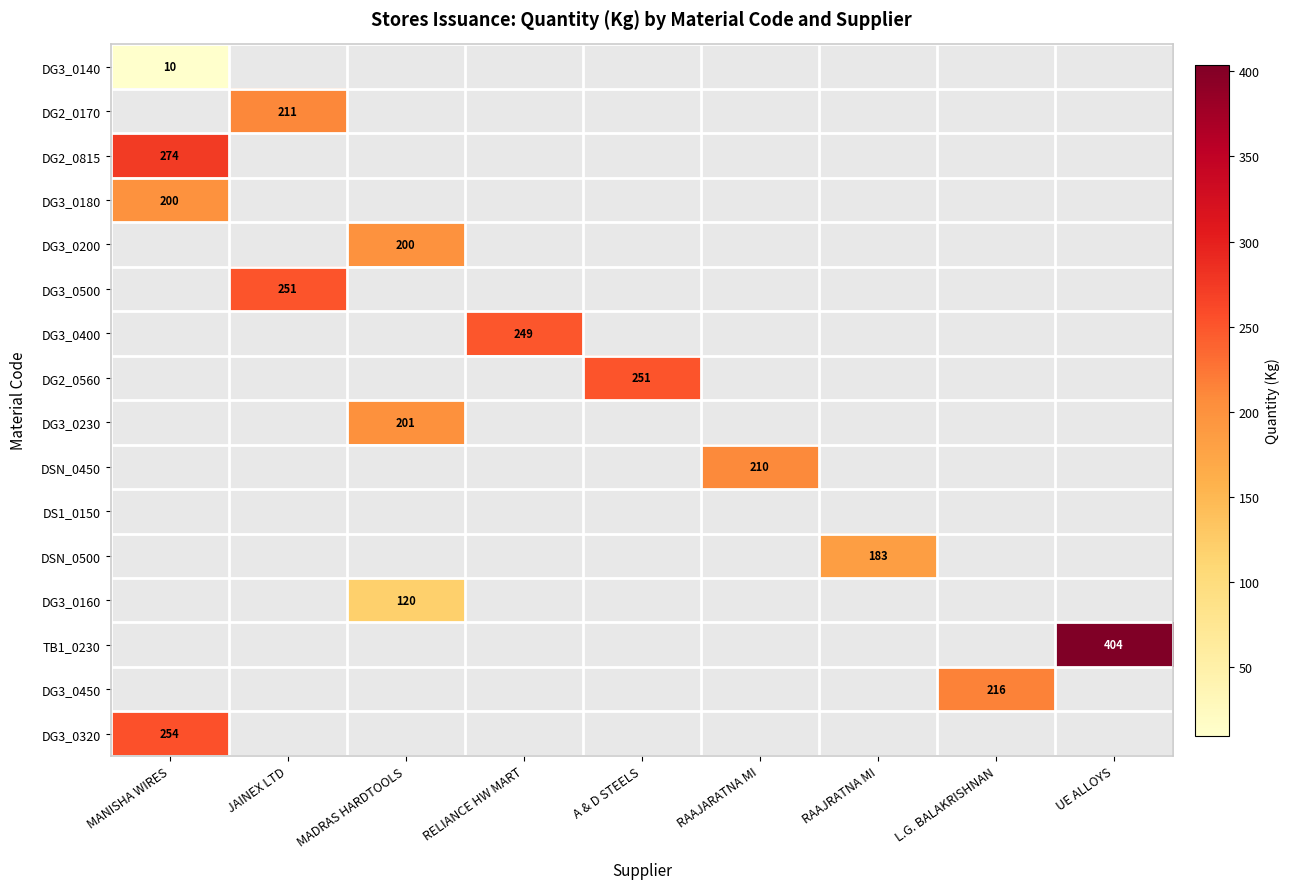

Is it true that DG3_0500 equals 251 at JAINEX LTD?

True